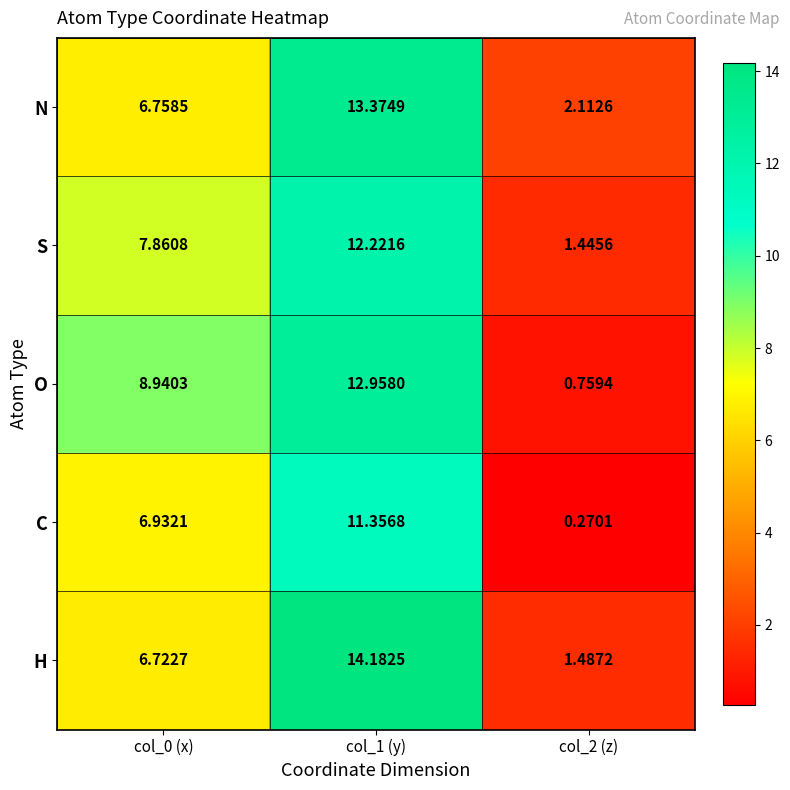

How many values in the C series are below 6?

1